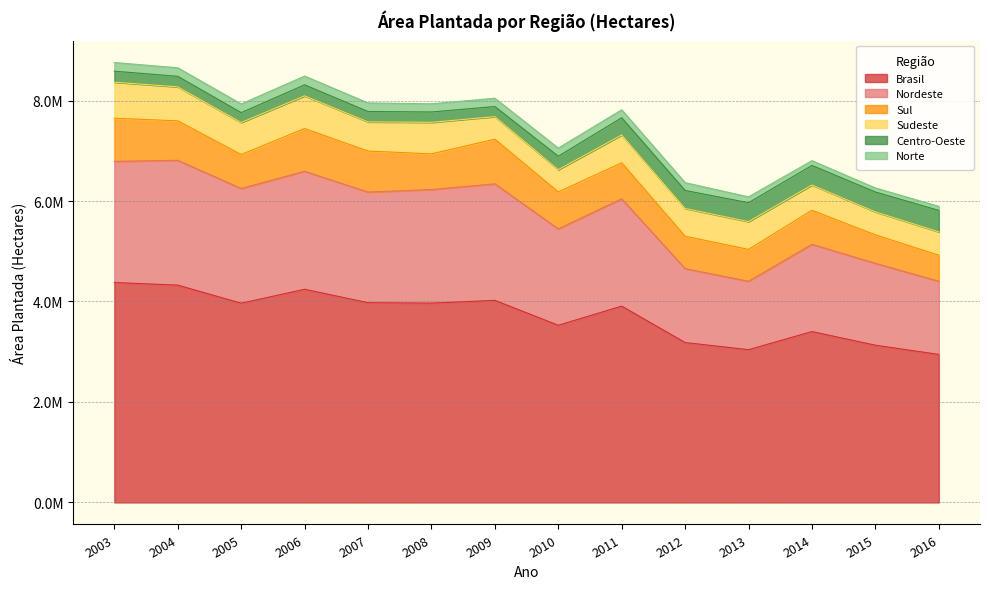

What is the smallest value displayed?

80621